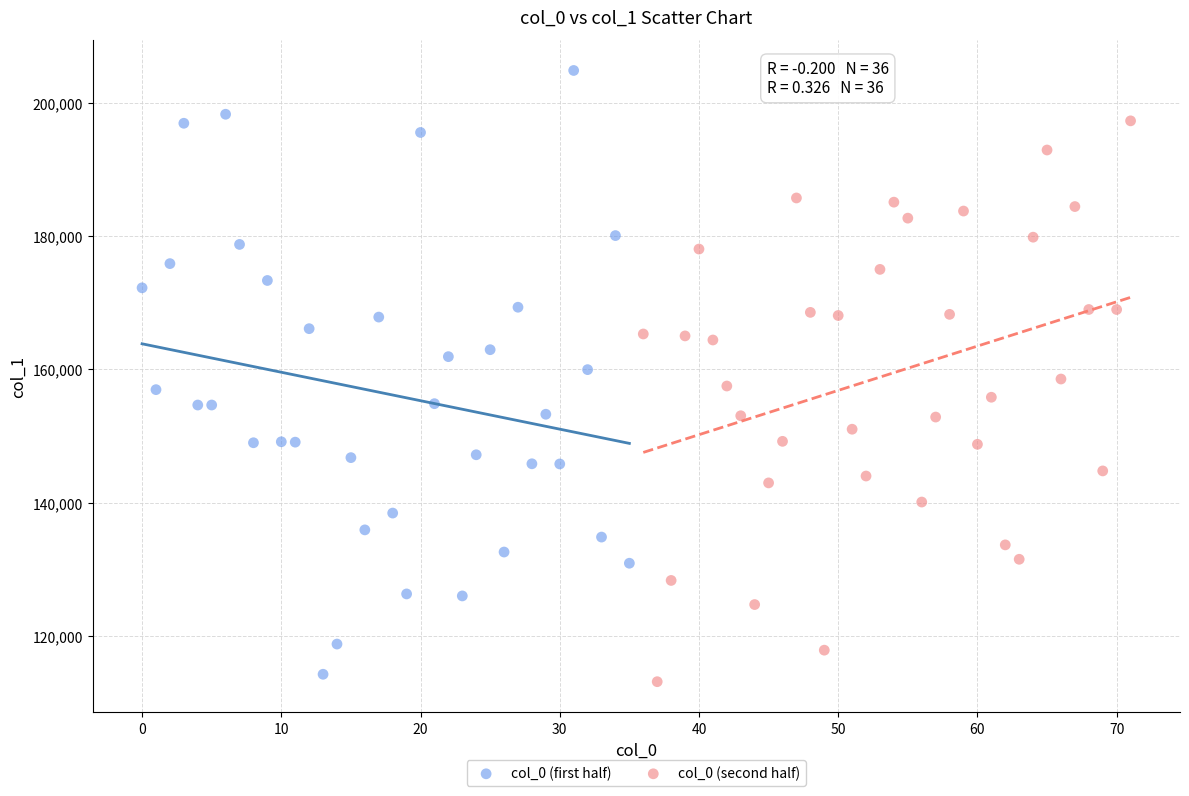

What are all the series names shown in the legend?

col_0 (first half), col_0 (second half)